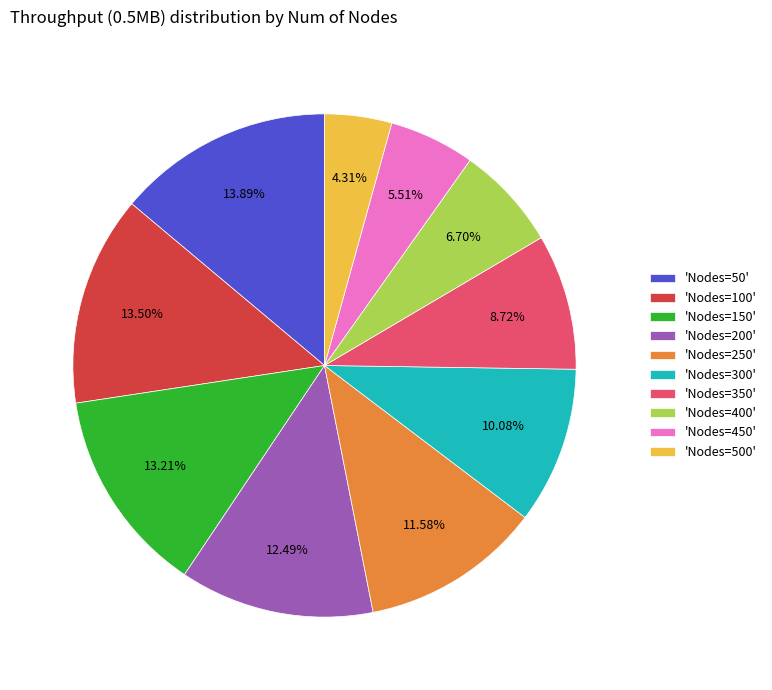

Is 'Nodes=50' the majority of the pie?

No